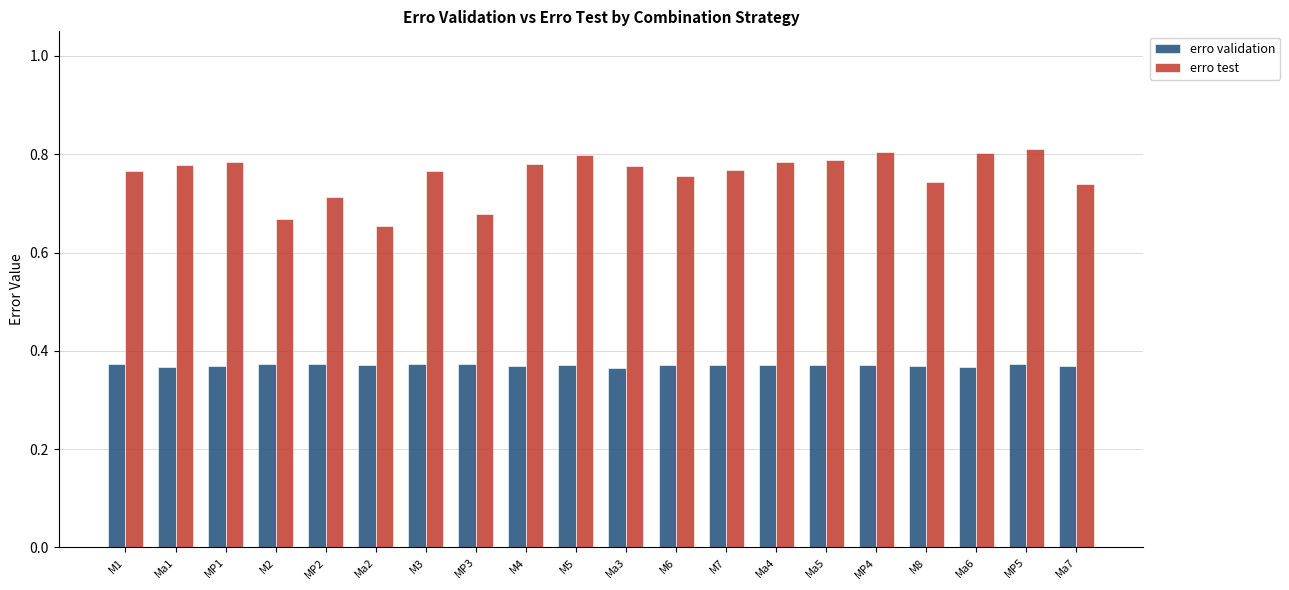

What are all the series names shown in the legend?

erro validation, erro test